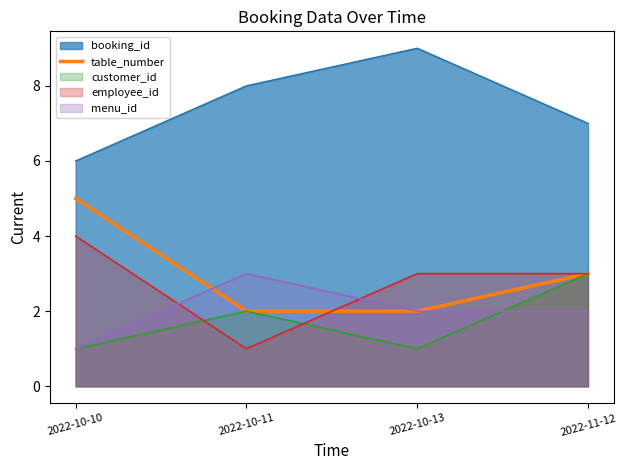

True or false: the data shows 1 at 2022-10-11.

False